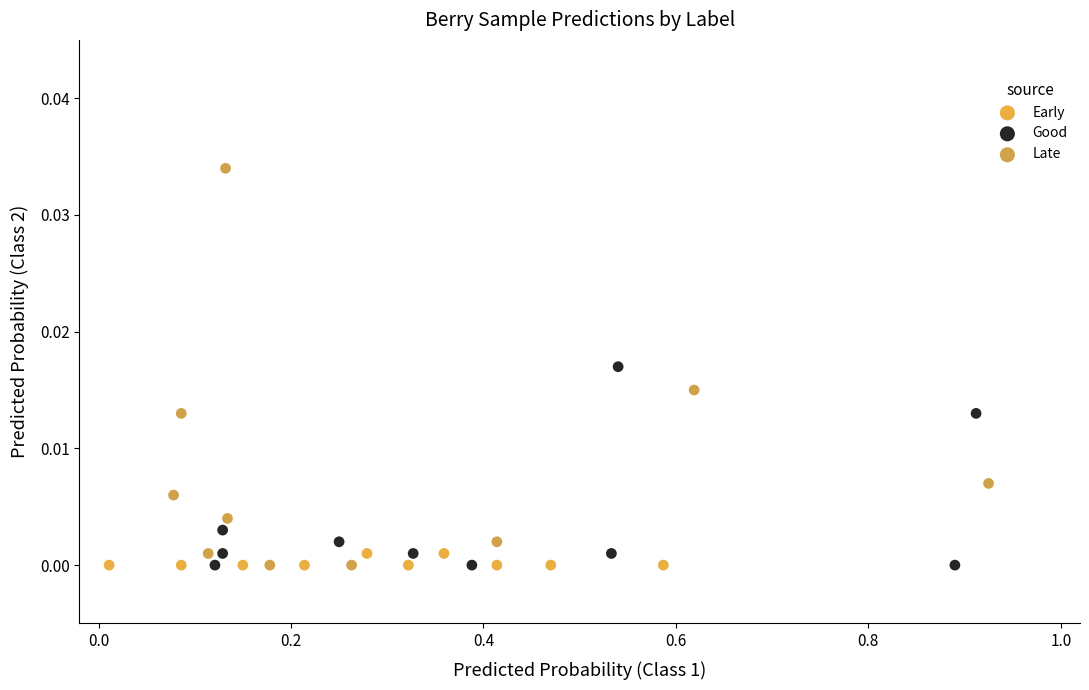

Which series has the largest Y range (max minus min)?

Late